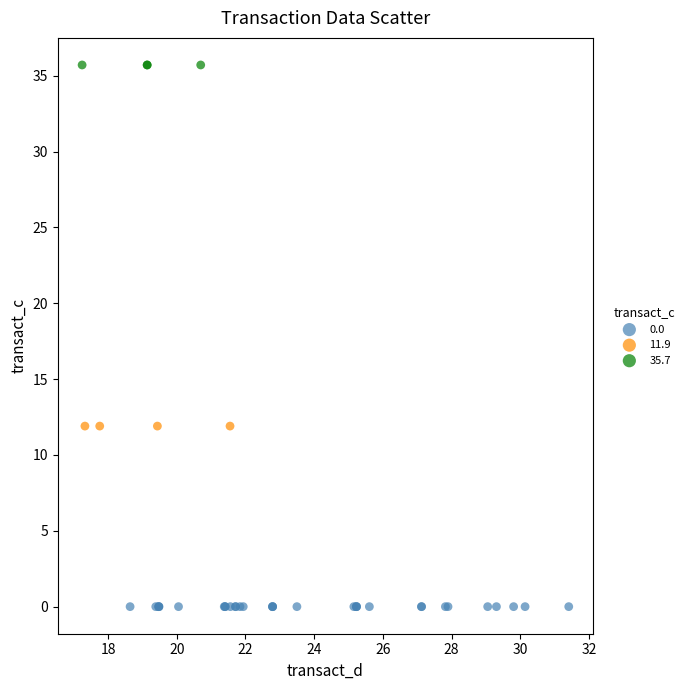

What are all the series names shown in the legend?

0.0, 11.9, 35.7